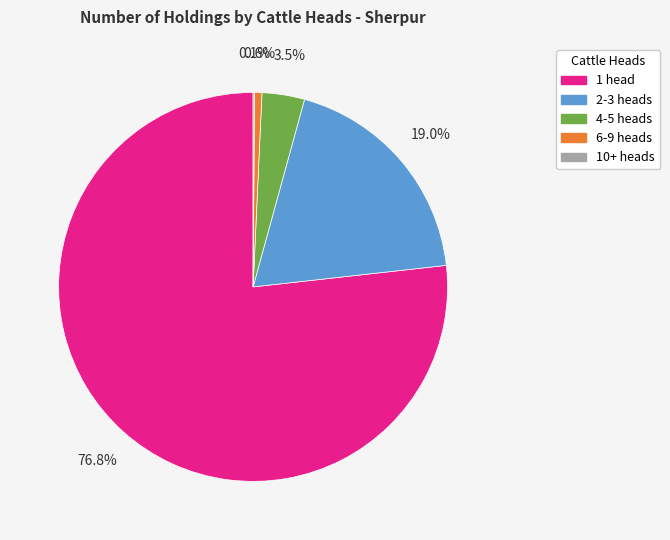

What is the ratio of the value at 2-3 heads to the value at 6-9 heads?

31.0